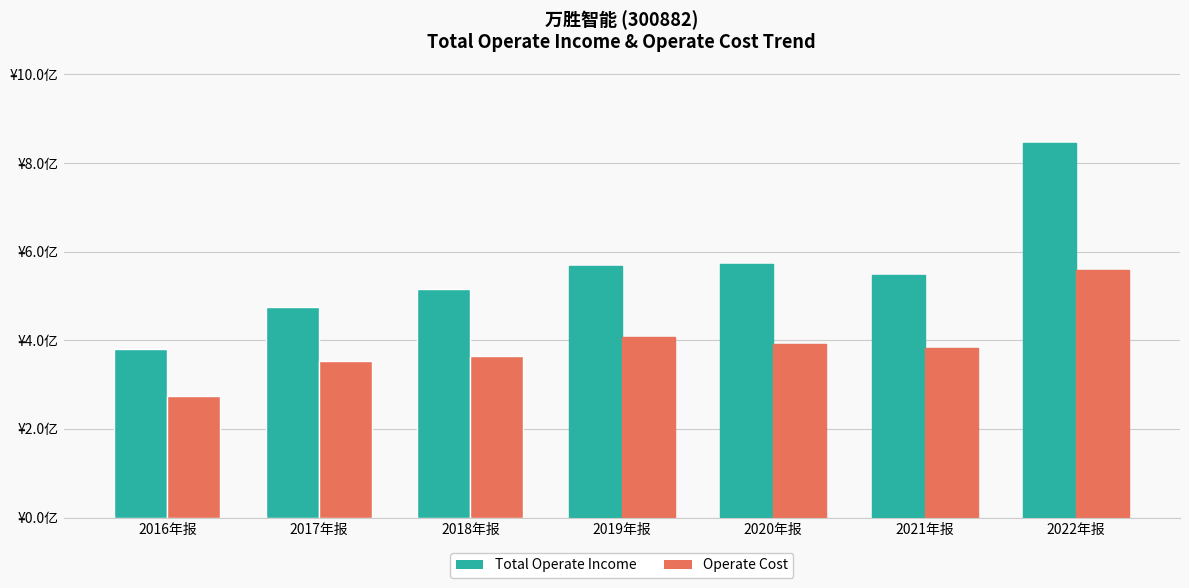

What is the difference between the highest and lowest values at 2022年报?

286315919.9